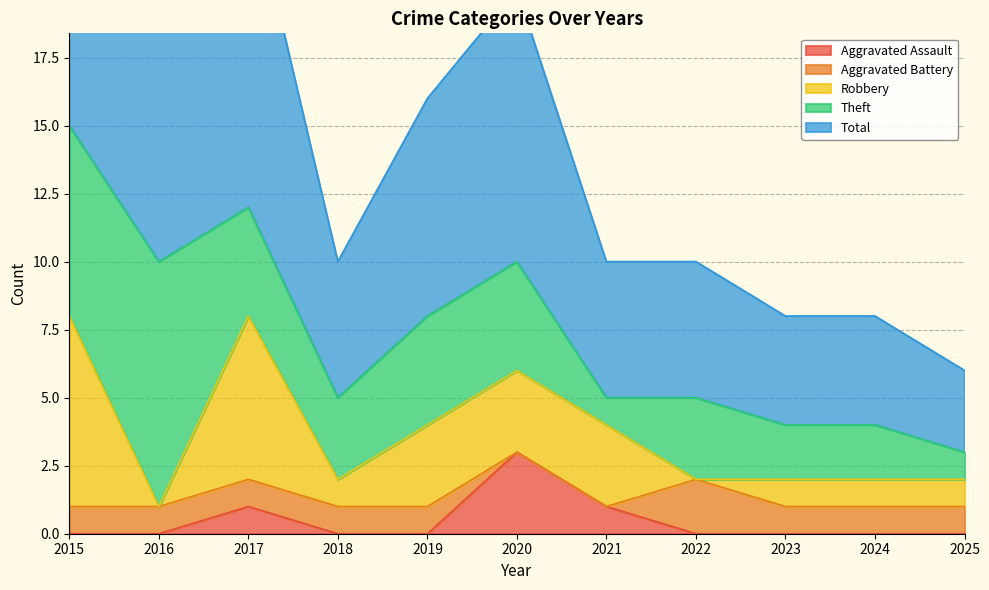

What is the sum of all Total values?

82